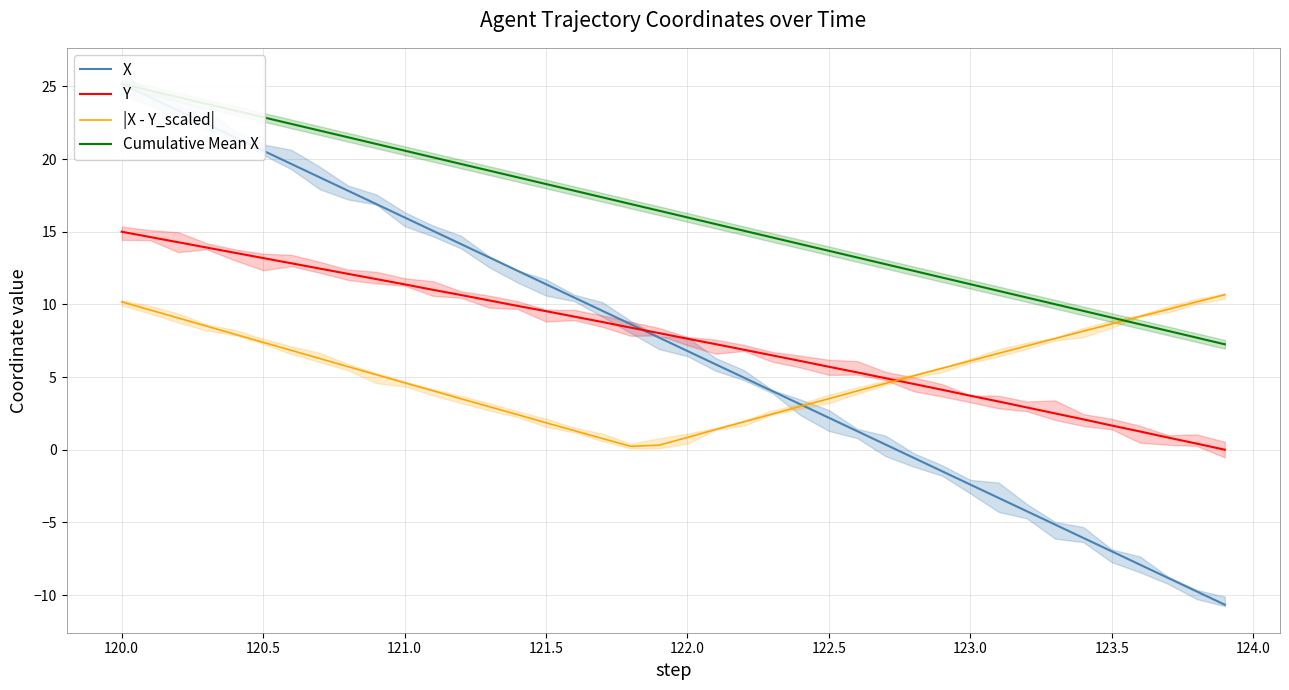

The Y series shows 17.5 at 121.0. True or false?

False